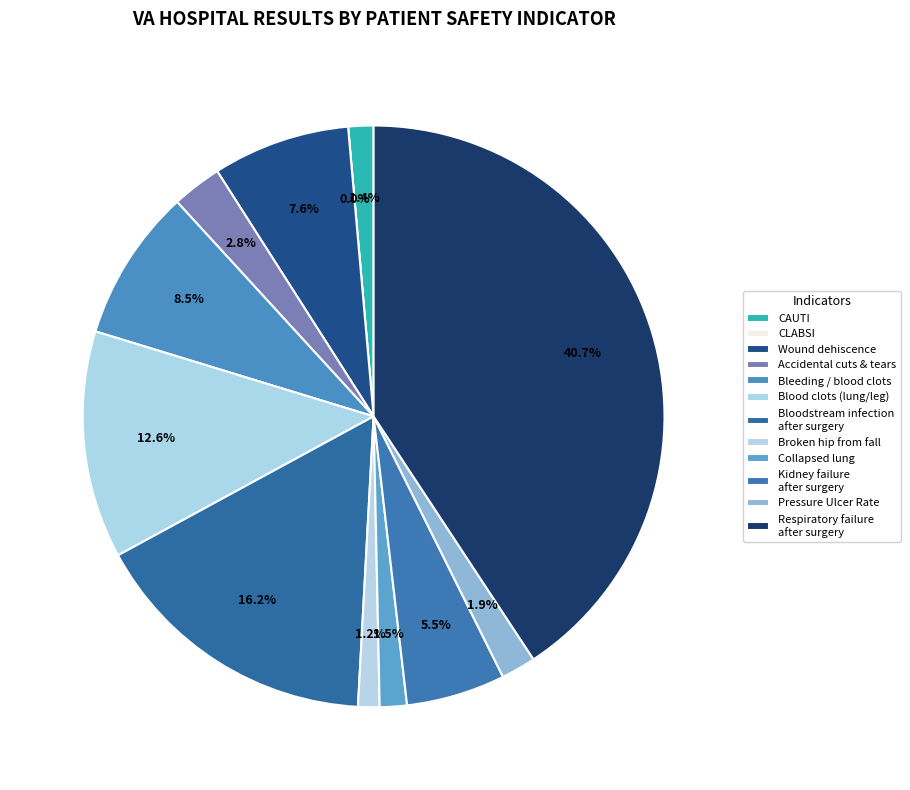

How many slices are in this pie chart?

12